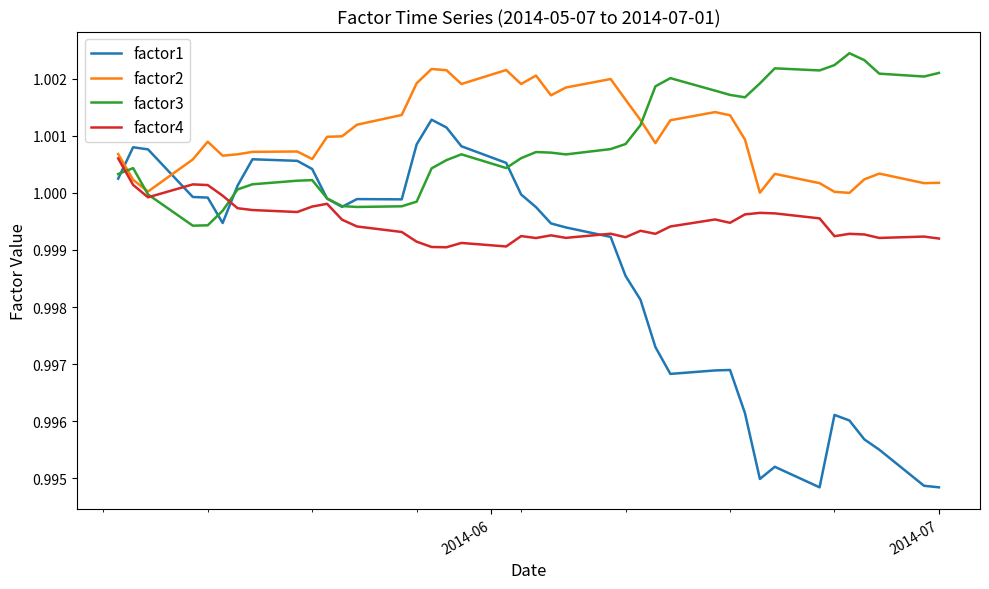

After their last crossing, which series has the higher values: factor2 or factor1?

factor2